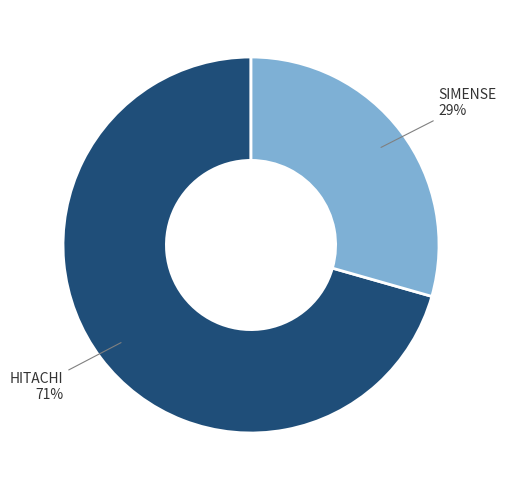

To the nearest percent, what is the average slice percentage?

50%